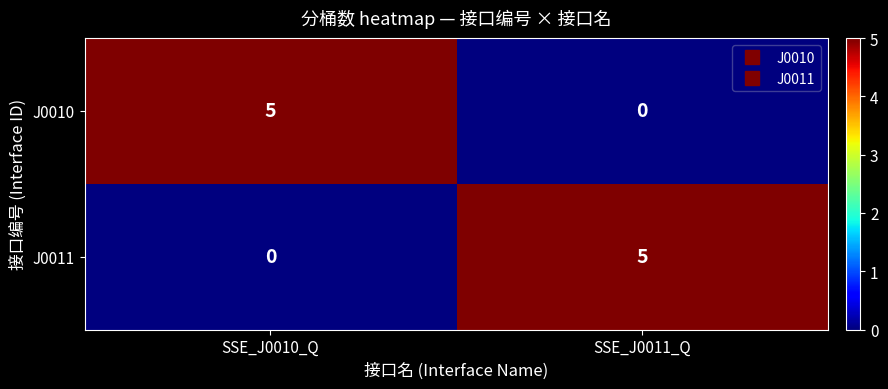

Reading right to left, what are all the values shown in this chart?

J0010: SSE_J0011_Q=0	SSE_J0010_Q=5
J0011: SSE_J0011_Q=5	SSE_J0010_Q=0